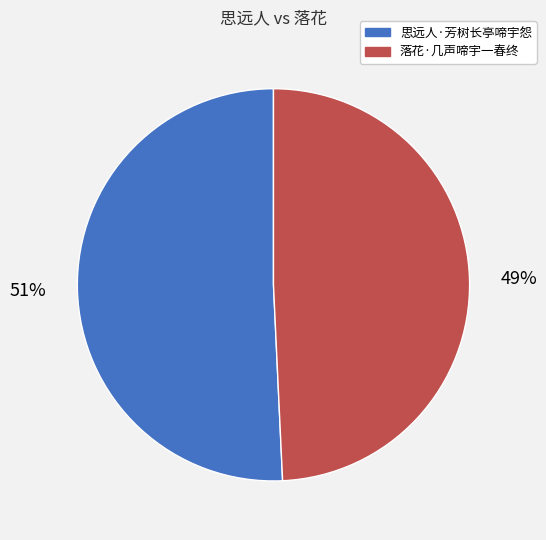

Rank the categories by value from lowest to highest.

落花·几声啼宇一春终, 思远人·芳树长亭啼宇怨